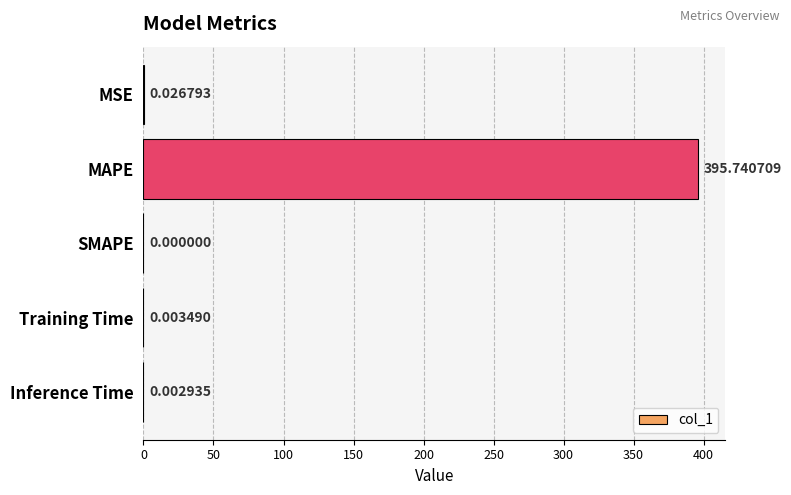

Which has a higher value, Inference Time or SMAPE?

Inference Time